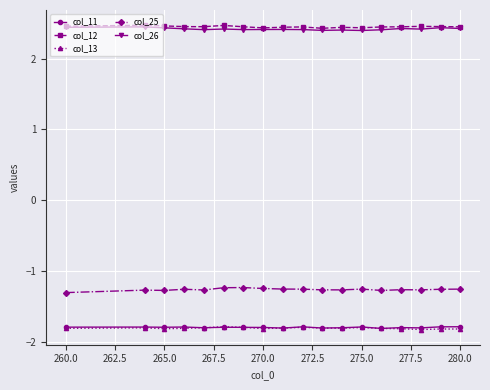

True or false: col_11 has more than 0 interior local peaks.

True